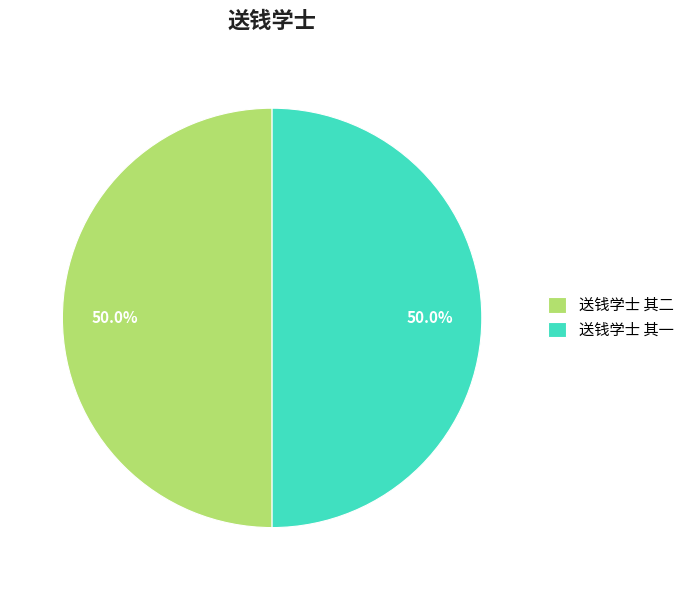

The 送钱学士 其二 slice represents 50% of the pie. True or false?

True